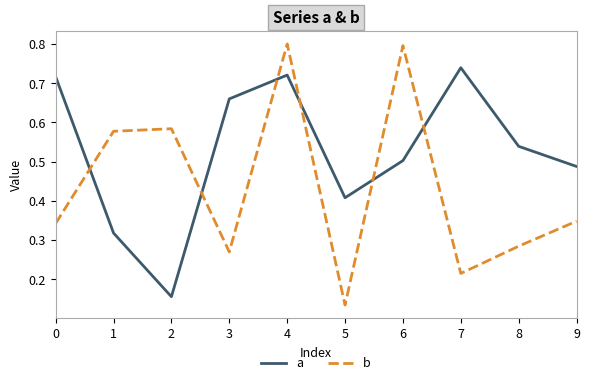

At how many categories does at least one series exceed 0?

10